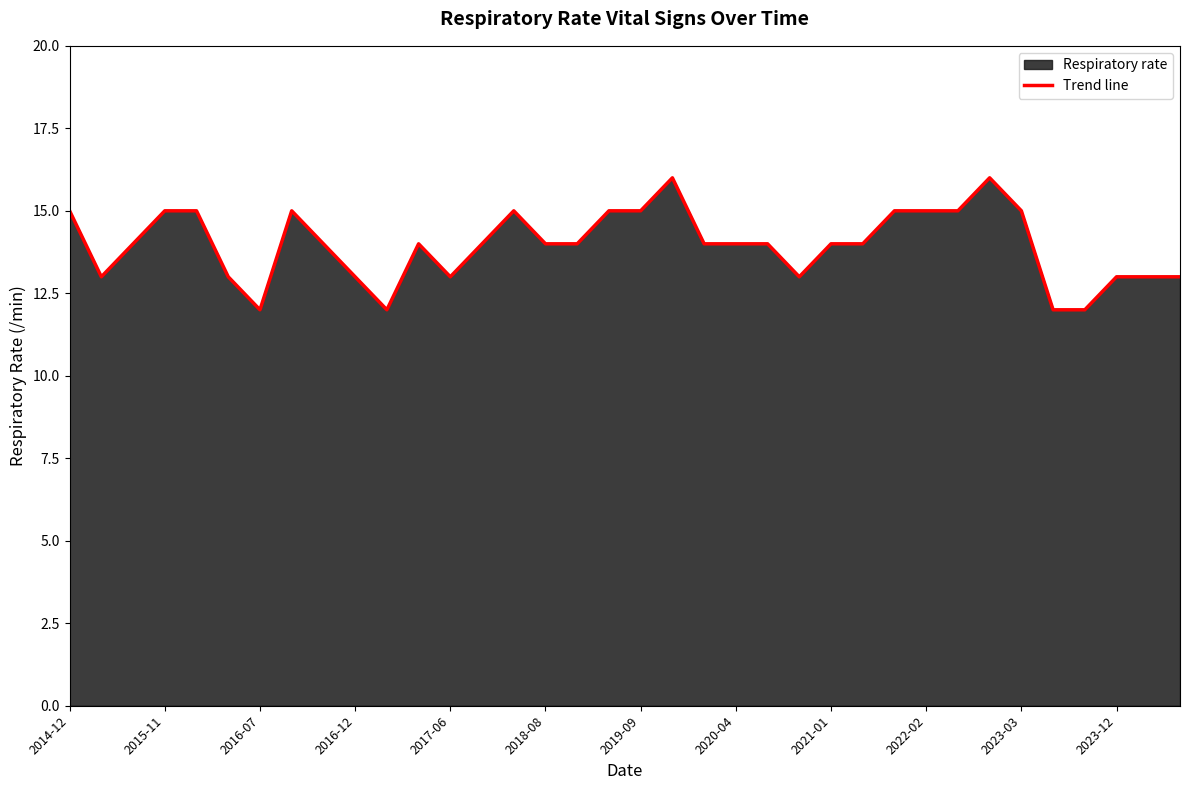

What position from the right is 13?

23